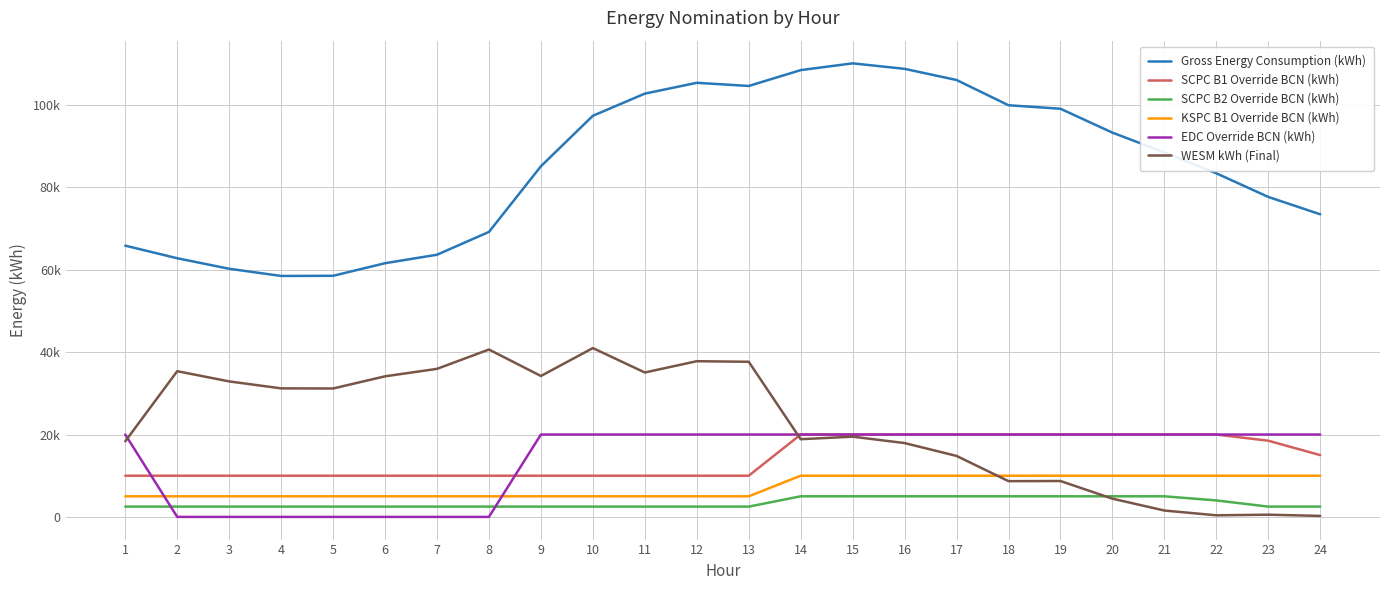

How many interior local valleys does the Gross Energy Consumption (kWh) series have?

2